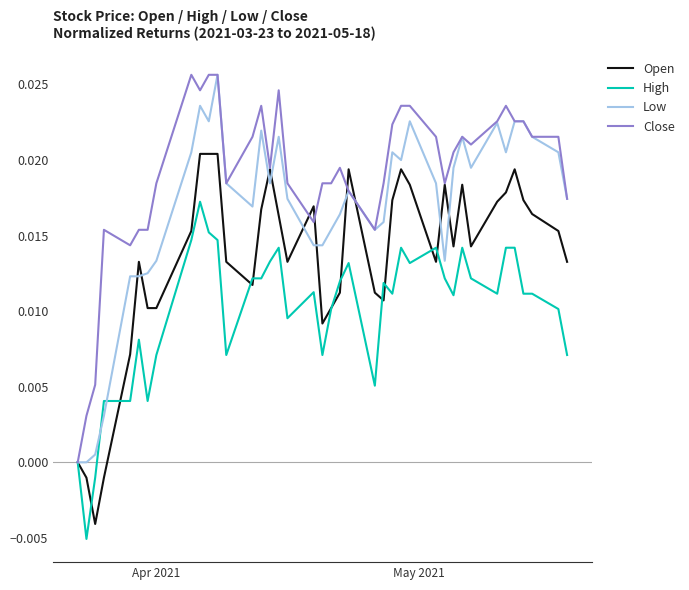

Which series has the largest total across all categories?

Close